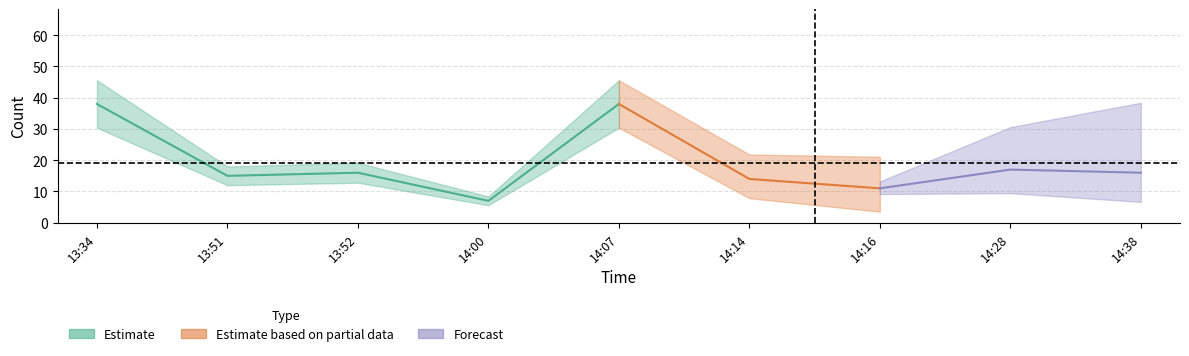

What is the change in value from 14:00 to 14:14?

+7